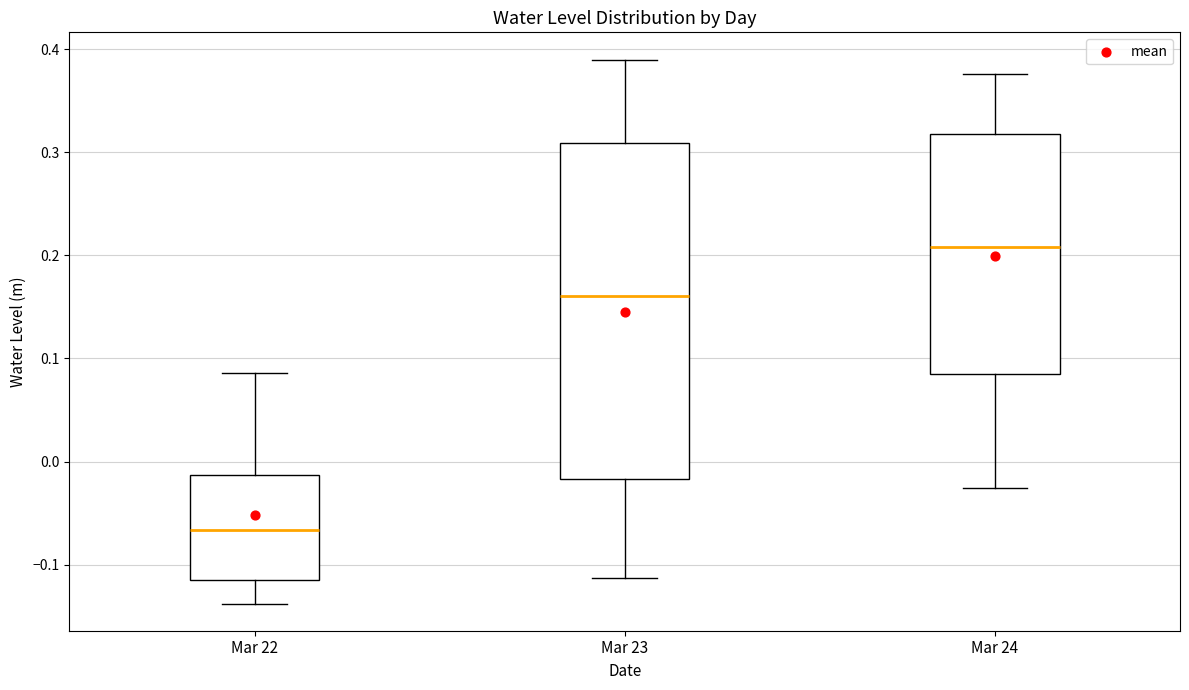

Which box has the lowest median line?

Mar 22